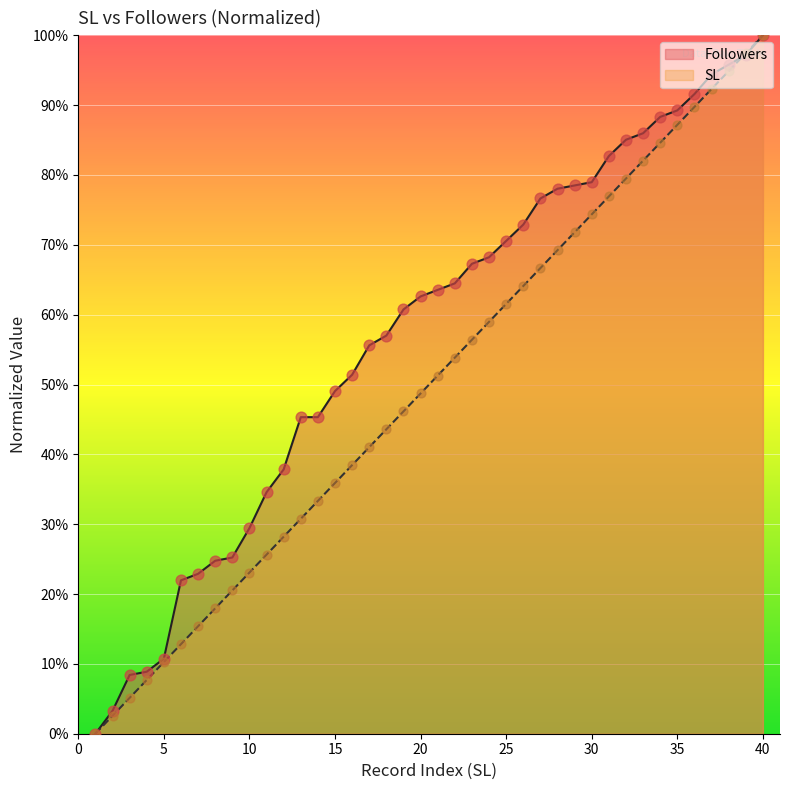

Which series has the largest total across all categories?

Followers